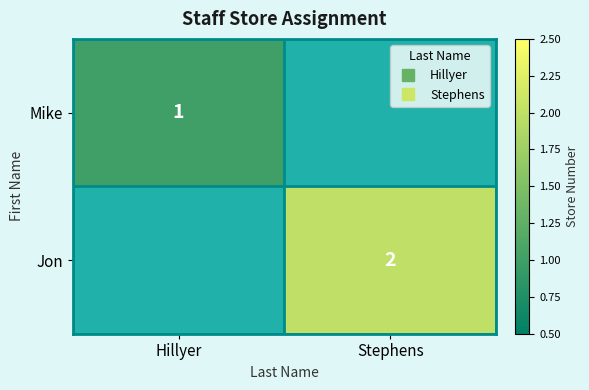

Which series changed the most between Hillyer and Stephens?

Jon